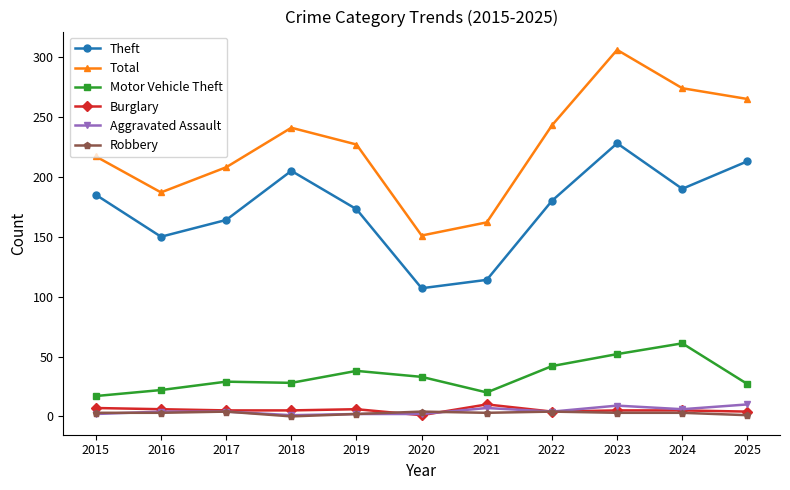

What is the difference between the Burglary values at 2025 and 2015?

3